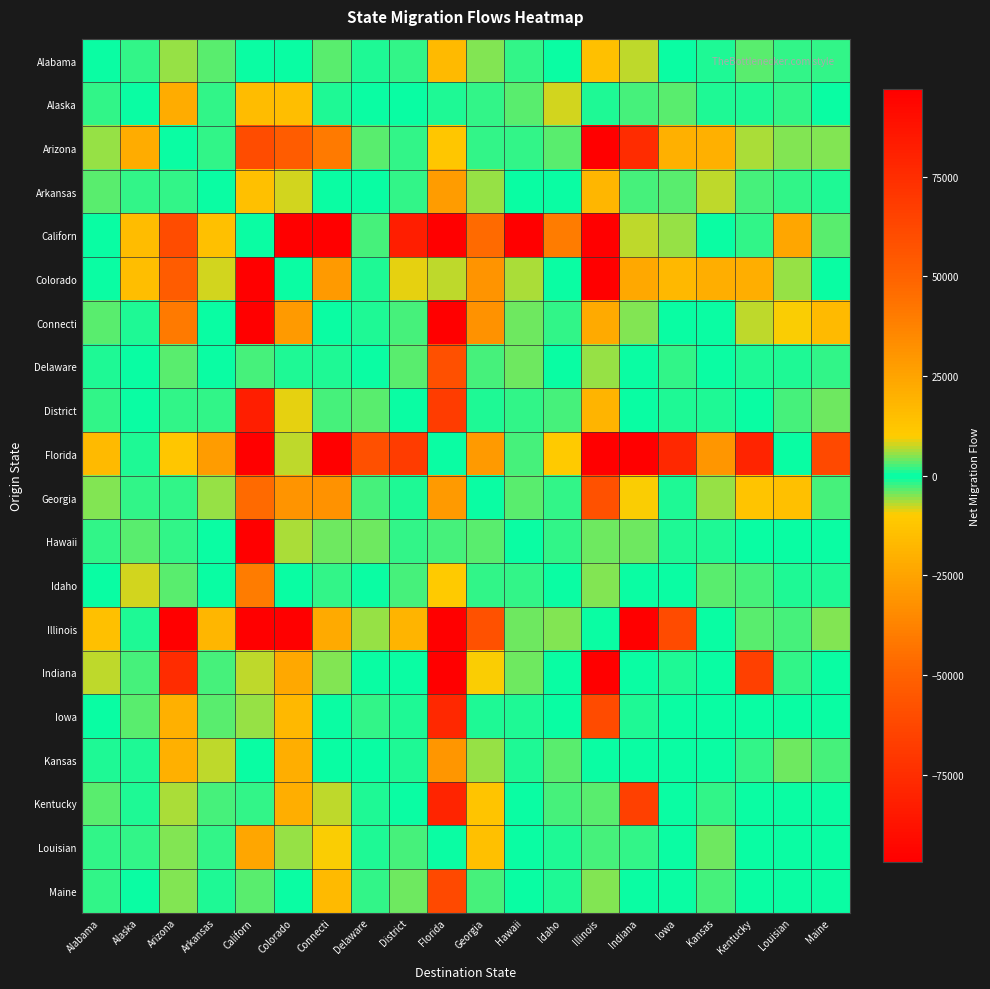

Between Arkansas and Illinois, which series saw the biggest shift?

Florida